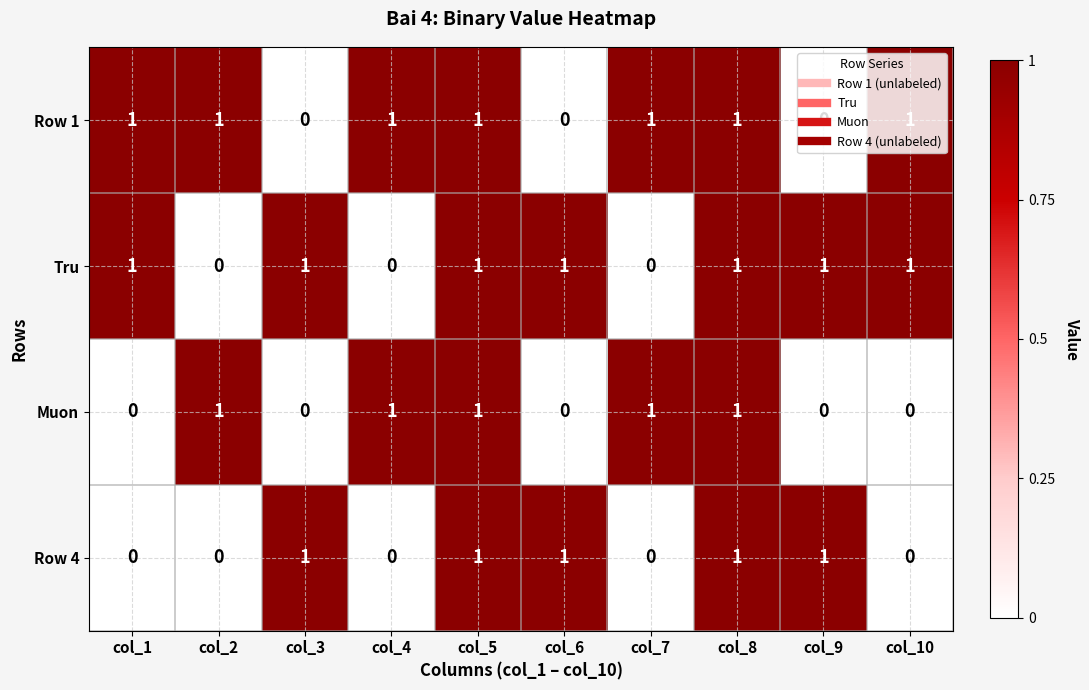

At how many categories does at least one series exceed 0?

10